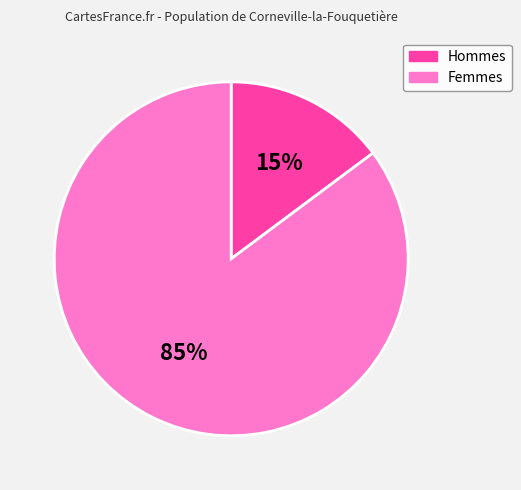

Does any single category account for the majority?

Yes